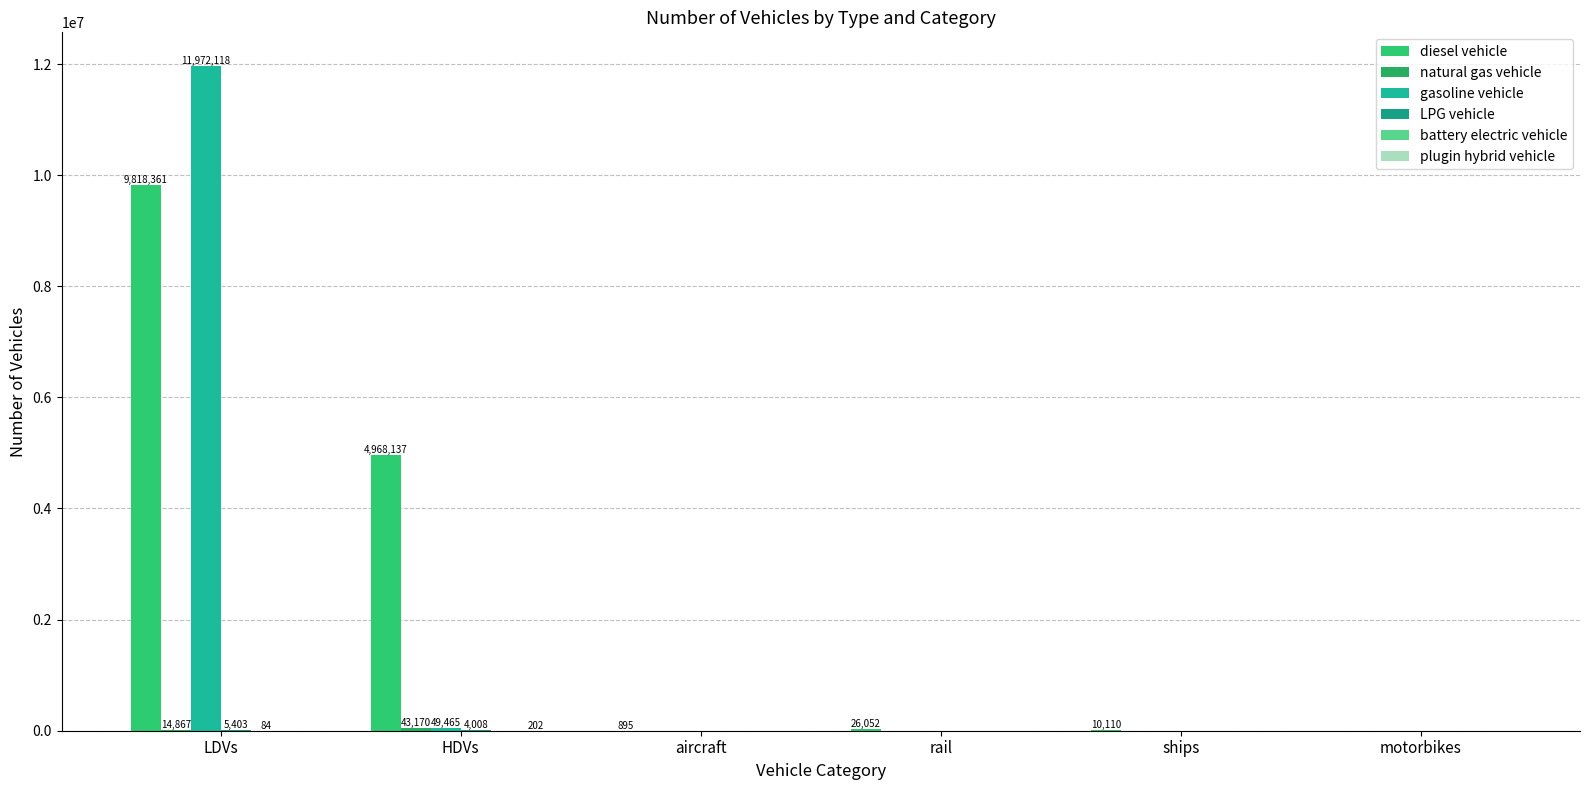

Rank the series by their maximum value, from lowest to highest.

battery electric vehicle, plugin hybrid vehicle, LPG vehicle, natural gas vehicle, diesel vehicle, gasoline vehicle